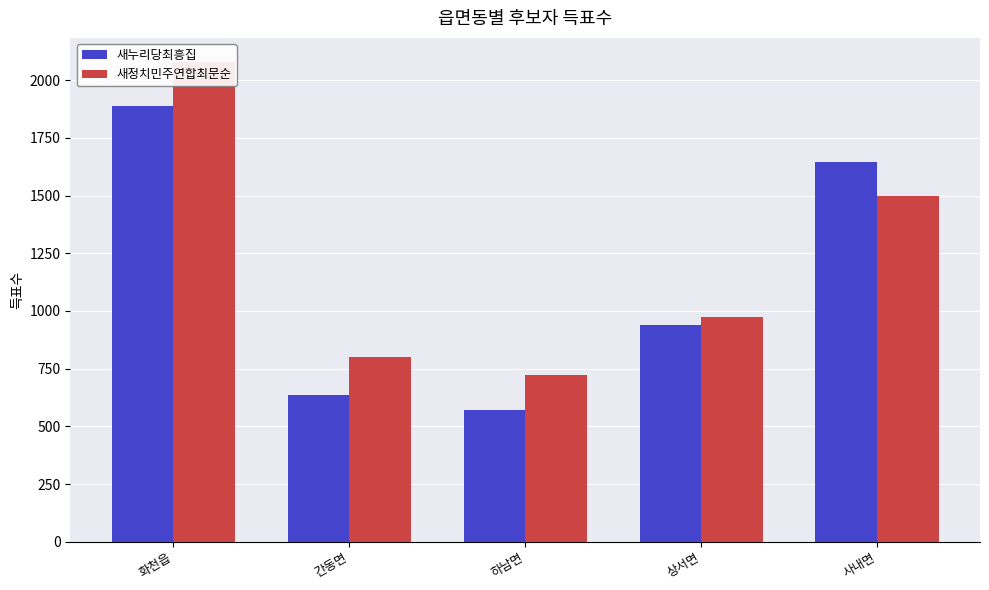

At which label does 새정치민주연합최문순 first exceed 973?

화천읍